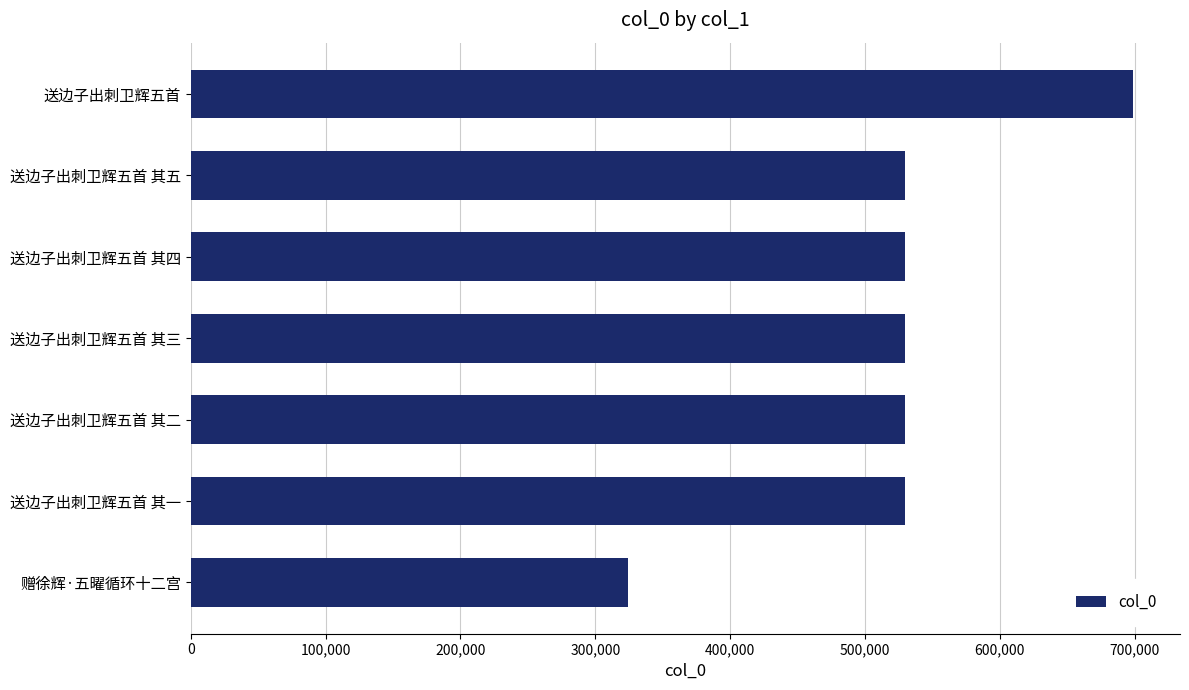

What is the change in value from 赠徐辉·五曜循环十二宫 to 送边子出刺卫辉五首 其一?

+205915